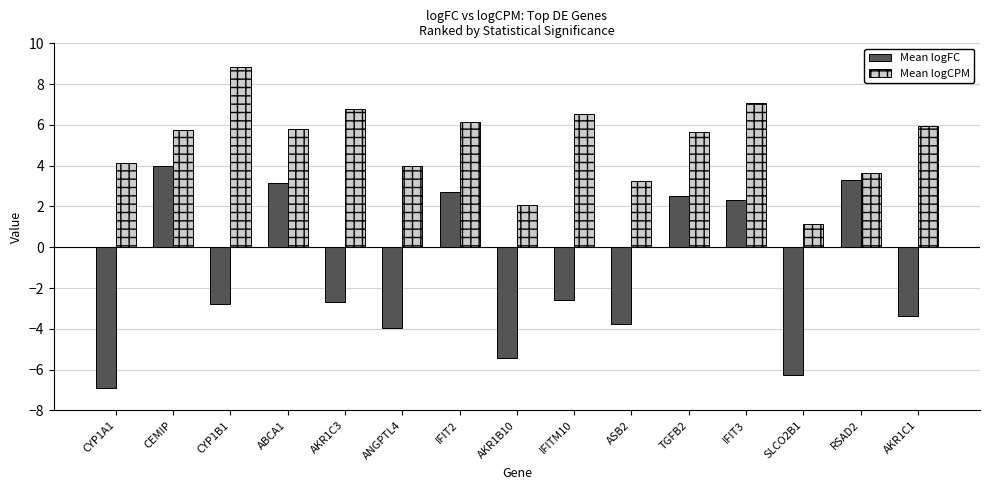

What is the maximum value shown in the chart?

8.9